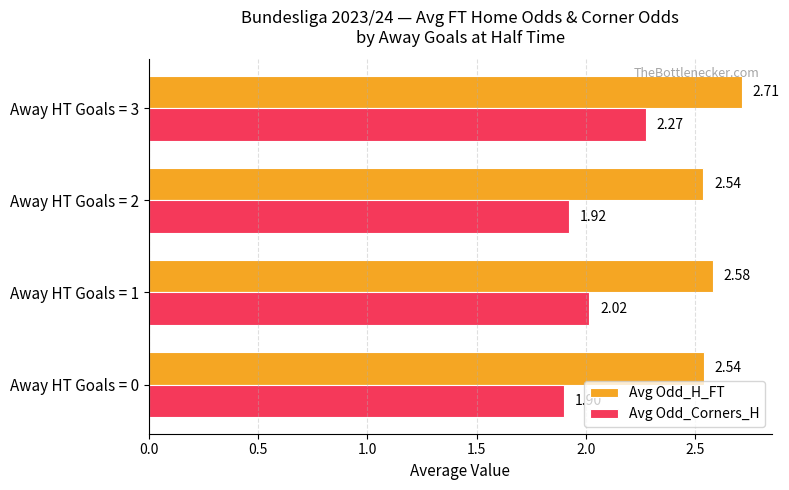

At Away HT Goals = 0, list the series in order from smallest to largest.

Avg Odd_Corners_H, Avg Odd_H_FT